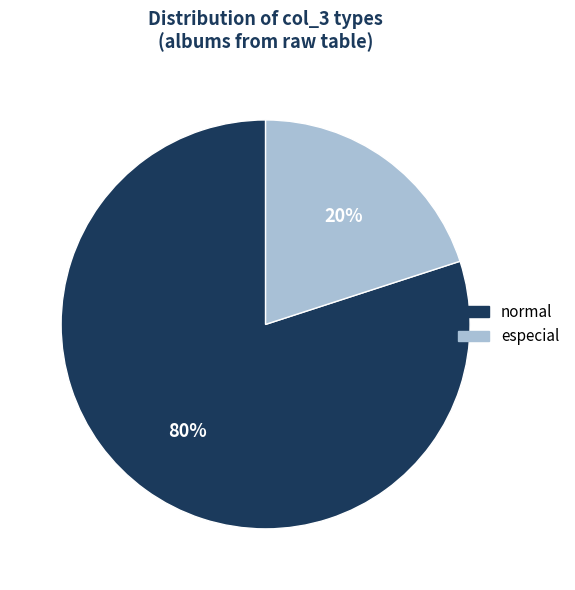

To the nearest percent, what percentage of the pie is normal?

80%